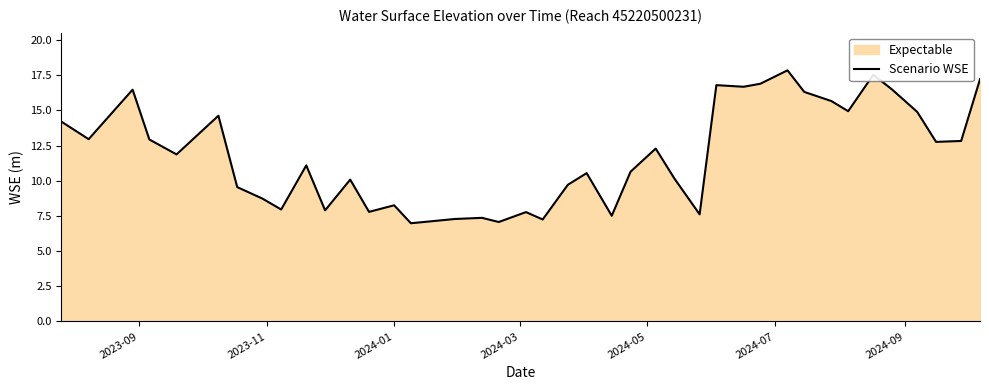

What is the difference between the maximum and minimum values?

10.9